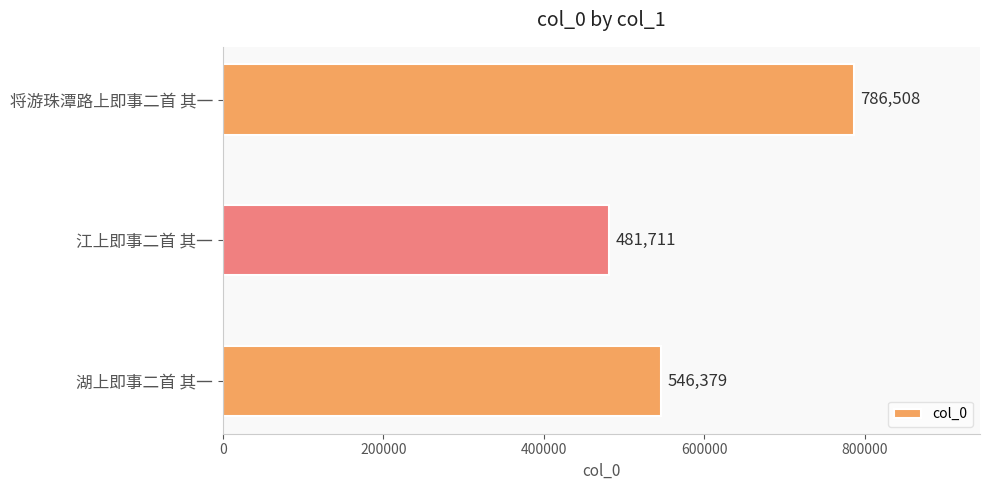

At which label is the value closest to 634109?

湖上即事二首 其一